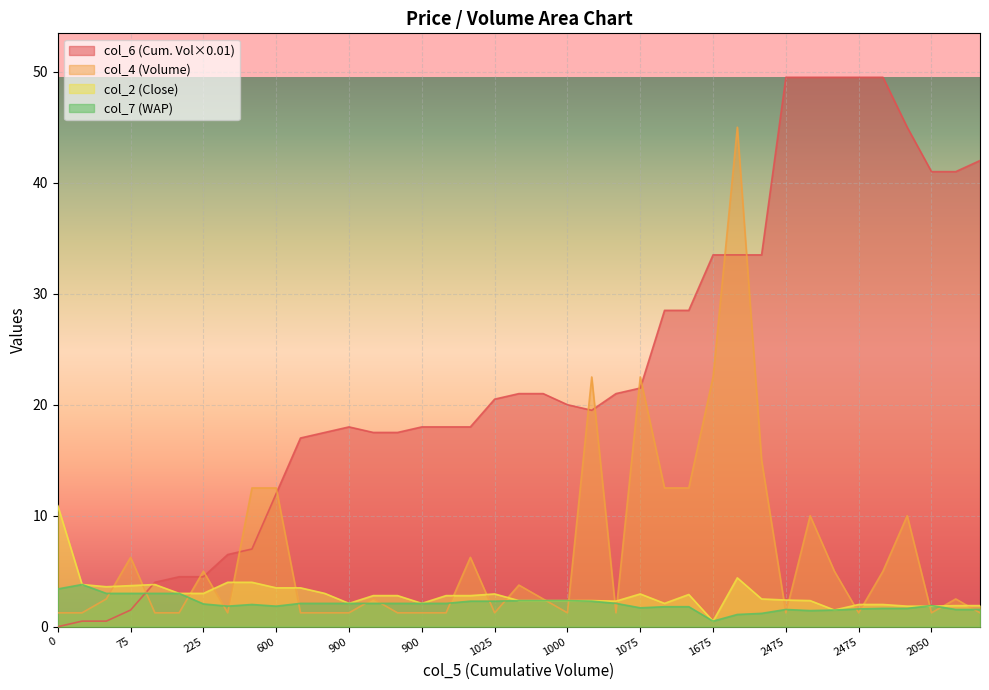

Reading left to right, extract all data points from this chart.

col_7: 3.4	3.8	3.0	3.0	3.0	3.0	2.0	1.9	2.0	1.9	2.1	2.1	2.1	2.1	2.1	2.1	2.1	2.3	2.3	2.4	2.4	2.4	2.3	2.1	1.7	1.8	1.8	0.5	1.1	1.2	1.6	1.4	1.5	1.6	1.6	1.6	1.9	1.6	1.6
col_6: 0.0	0.5	0.5	1.5	4.0	4.5	4.5	6.5	7.0	12.0	17.0	17.5	18.0	17.5	17.5	18.0	18.0	18.0	20.5	21.0	21.0	20.0	19.5	21.0	21.5	28.5	28.5	33.5	33.5	33.5	49.5	49.5	49.5	49.5	49.5	45.0	41.0	41.0	42.0
col_4: 1.2	1.2	2.5	6.2	1.2	1.2	5.0	1.2	12.5	12.5	1.2	1.2	1.2	2.5	1.2	1.2	1.2	6.2	1.2	3.8	2.5	1.2	22.5	1.2	22.5	12.5	12.5	22.5	45.0	15.0	1.2	10.0	5.0	1.2	5.0	10.0	1.2	2.5	1.2
col_2: 10.9	3.8	3.6	3.7	3.8	3.0	3.0	4.0	4.0	3.5	3.5	3.0	2.1	2.8	2.8	2.1	2.8	2.8	3.0	2.4	2.4	2.4	2.4	2.3	3.0	2.1	2.9	0.5	4.4	2.5	2.4	2.4	1.5	2.0	2.0	1.9	1.9	1.9	1.9